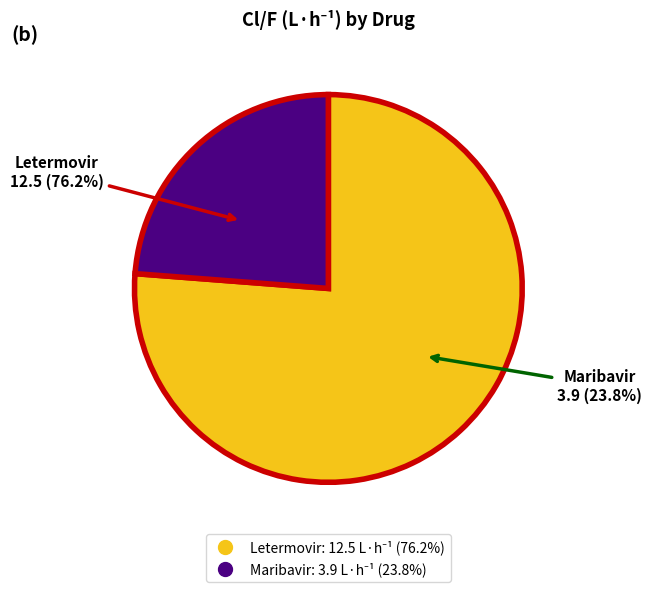

To the nearest percent, what percentage of the pie is Maribavir?

24%